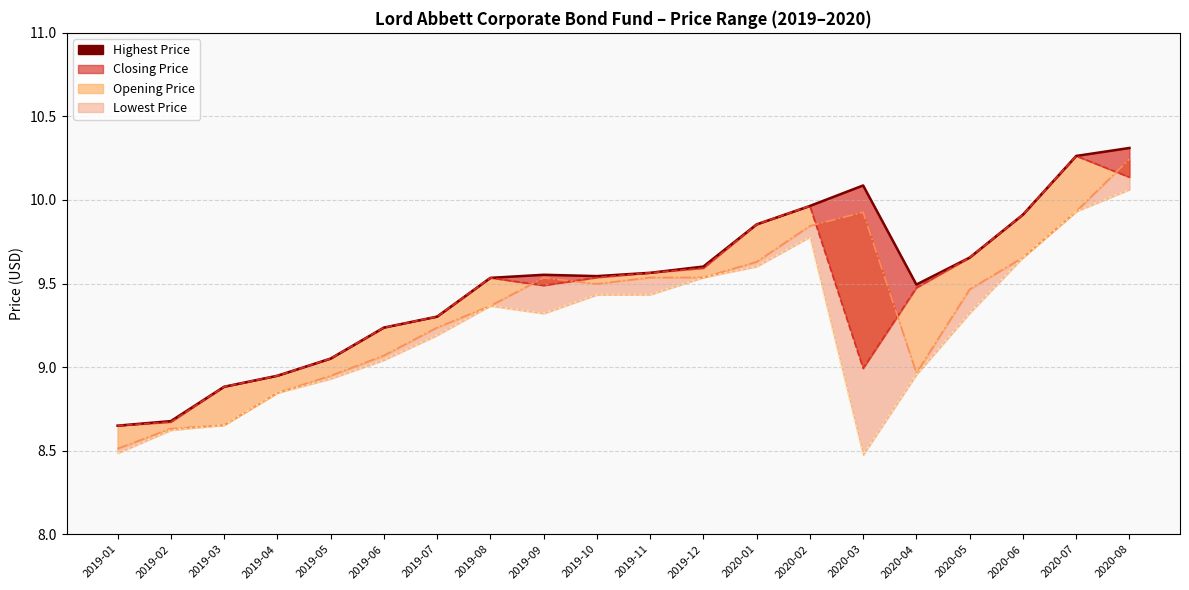

Does the chart have visible grid lines?

Yes